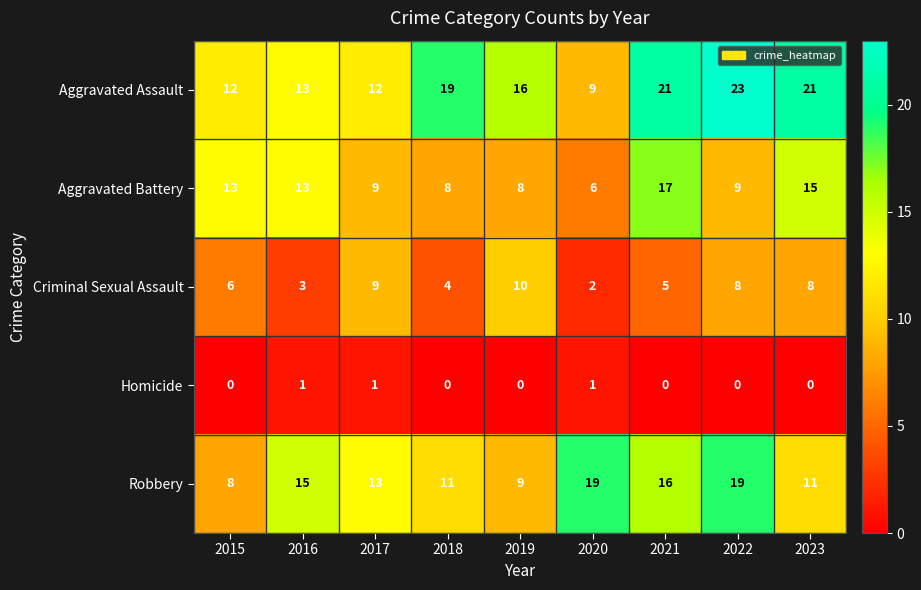

True or false: Aggravated Assault has a value of 9 at 2018.

False